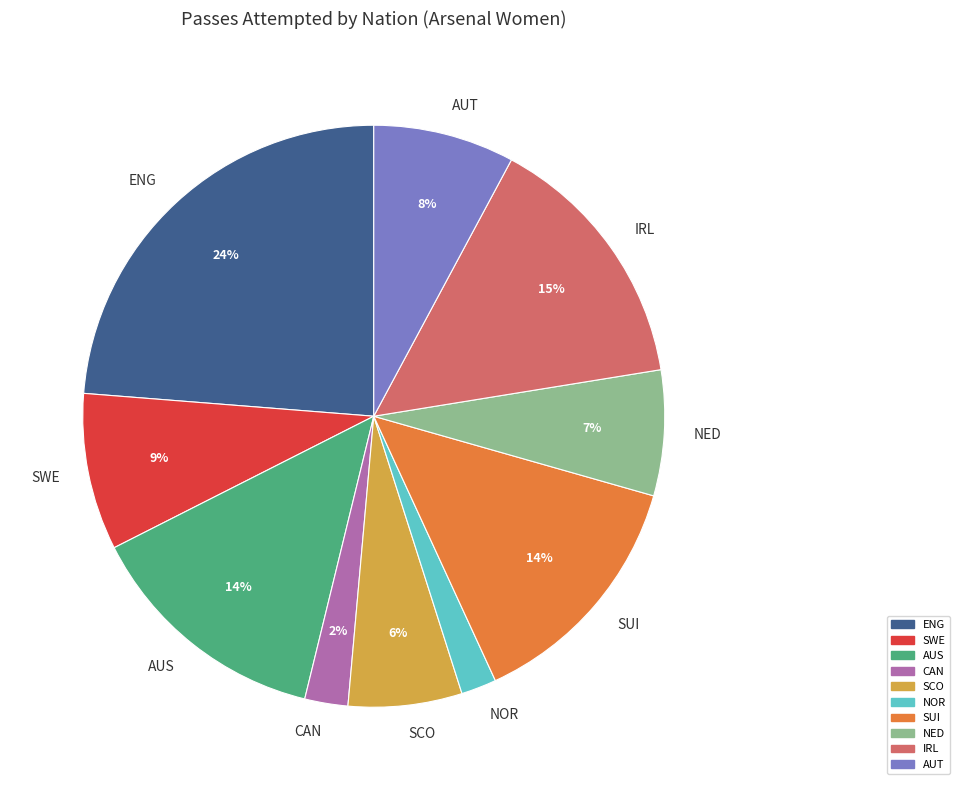

Is it true that AUS is 14% of the pie?

True